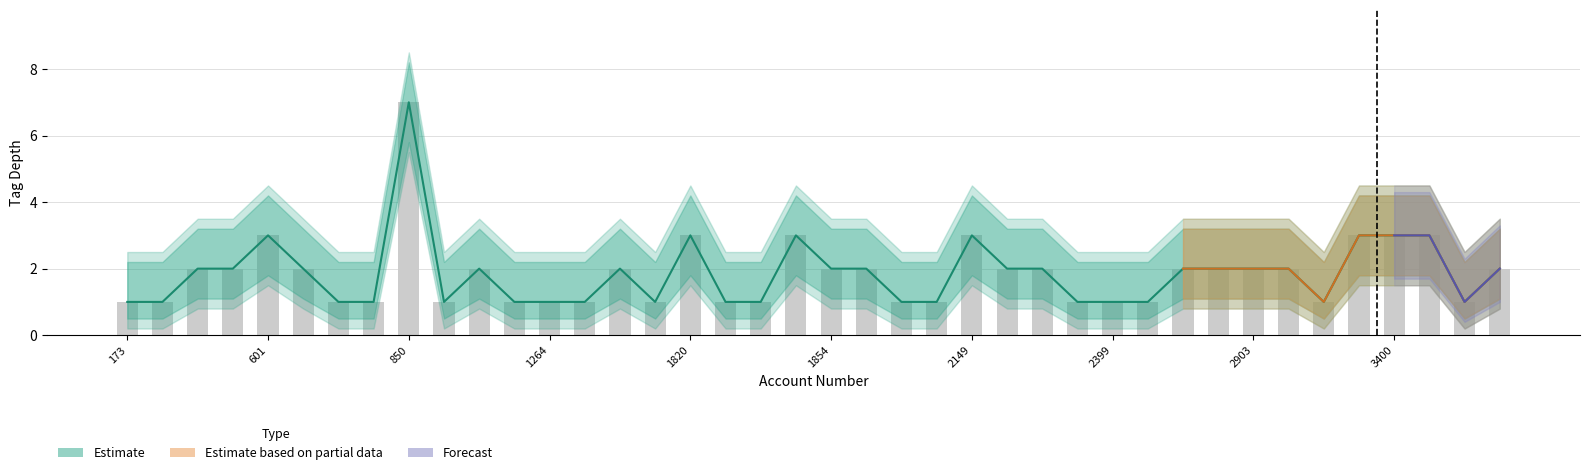

True or false: tag_depth has a value of 1 at 2130.

True